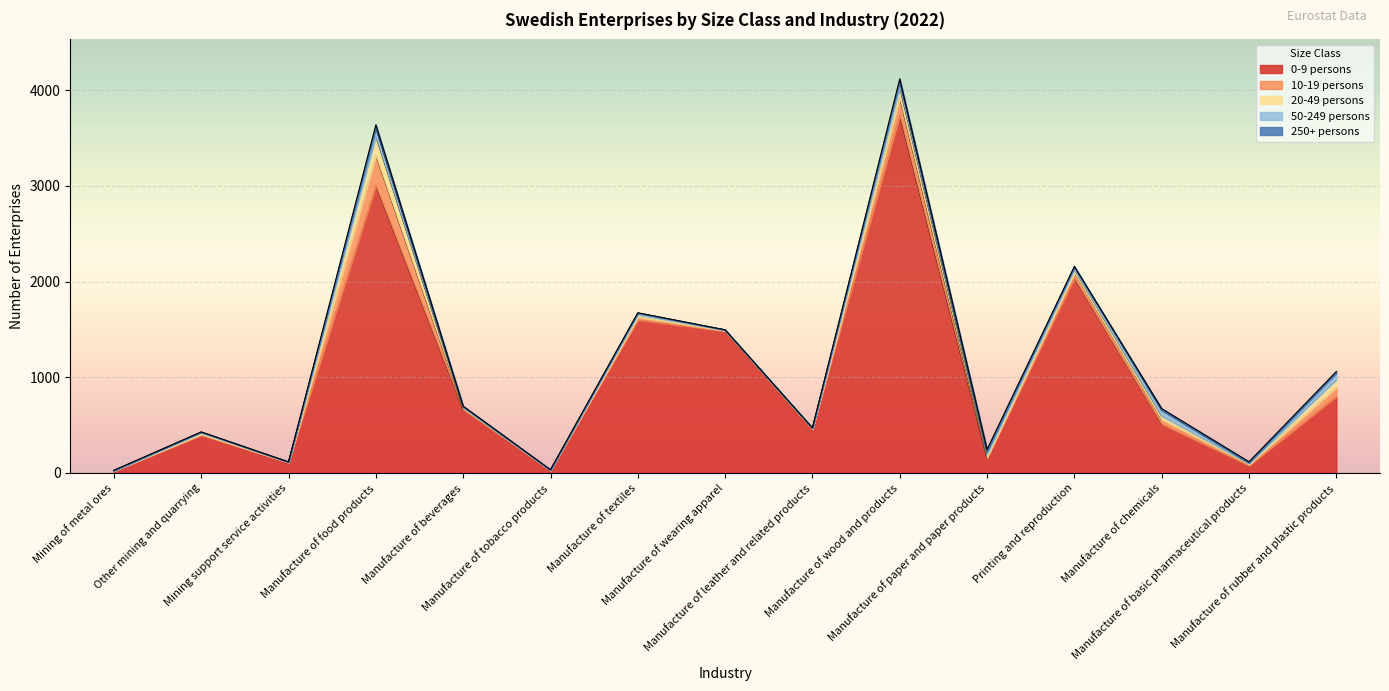

True or false: 50-249 persons has more than 0 interior local peaks.

True